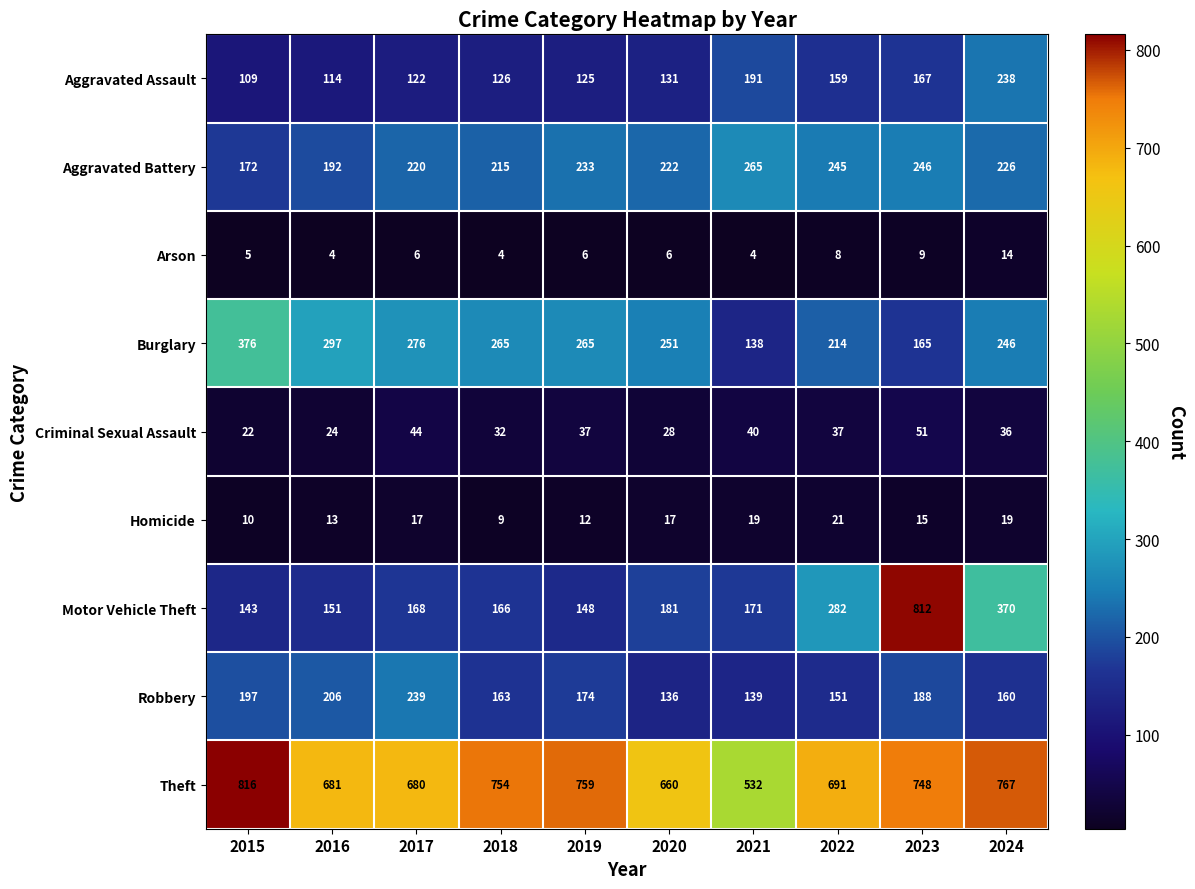

What value does the Arson series have at 2022?

8